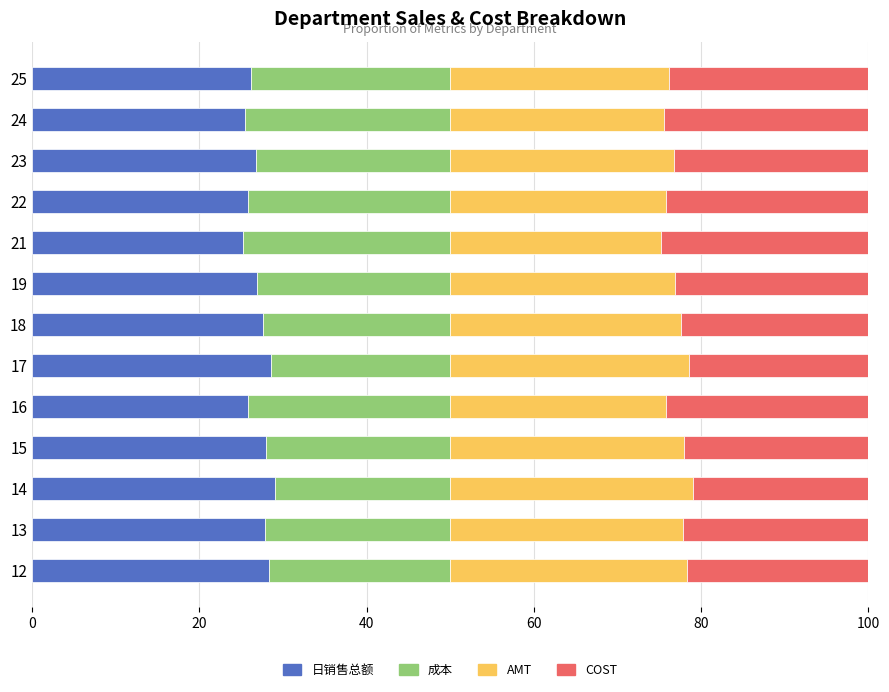

What is the total value across all series at 25?

100.0